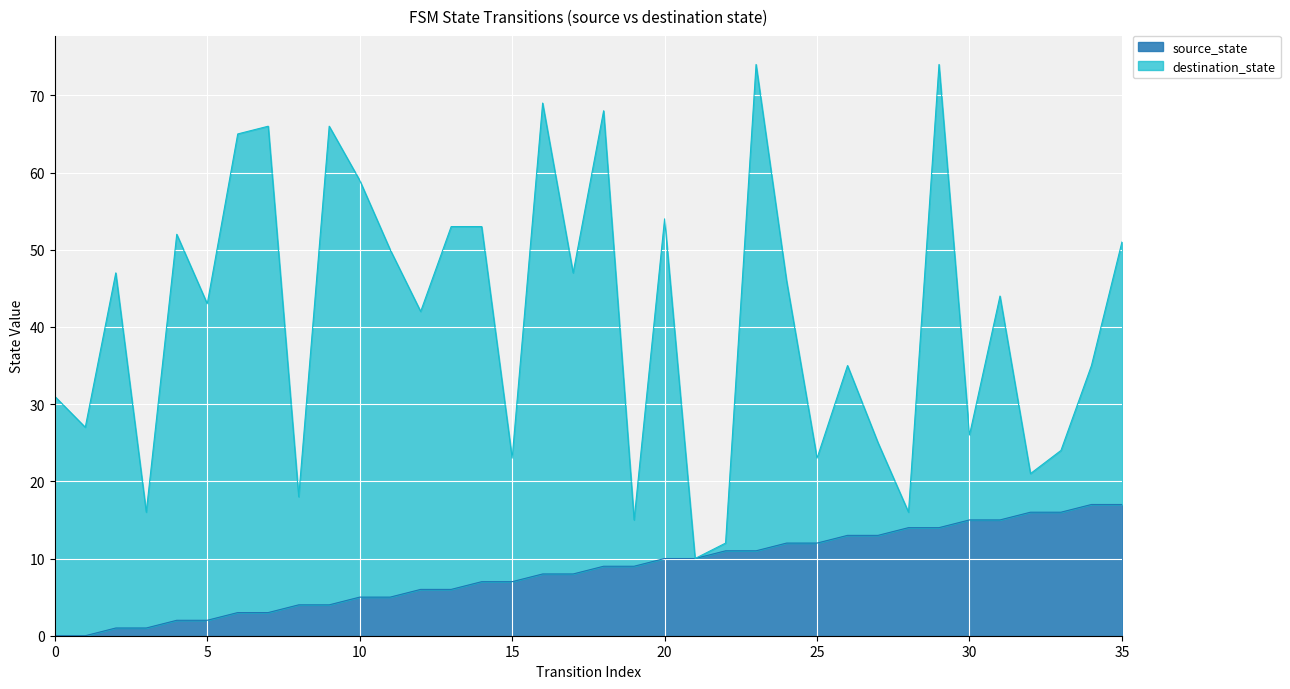

True or false: the data shows 12 at 24.

True